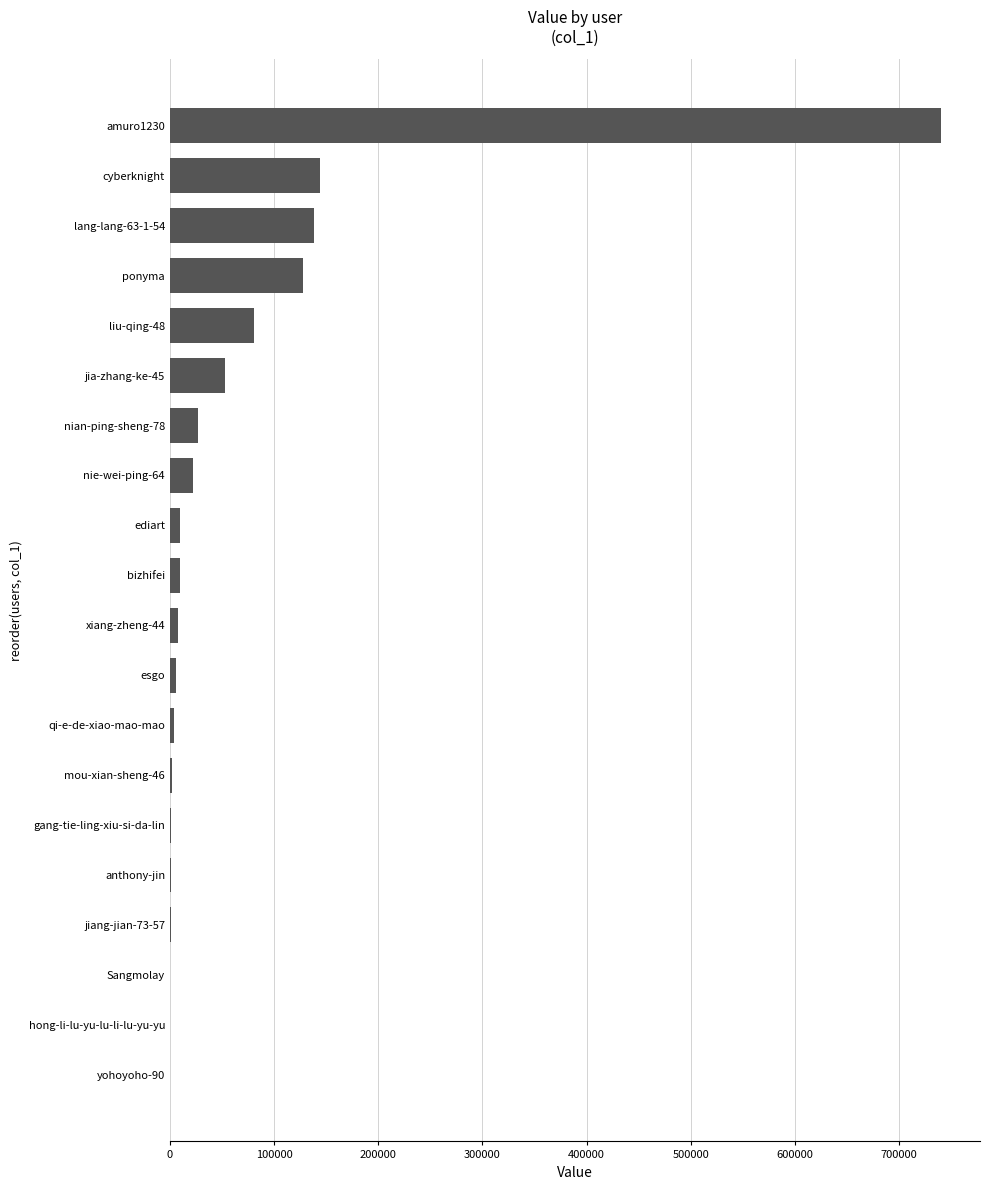

At which category does the chart reach its peak across all series?

amuro1230